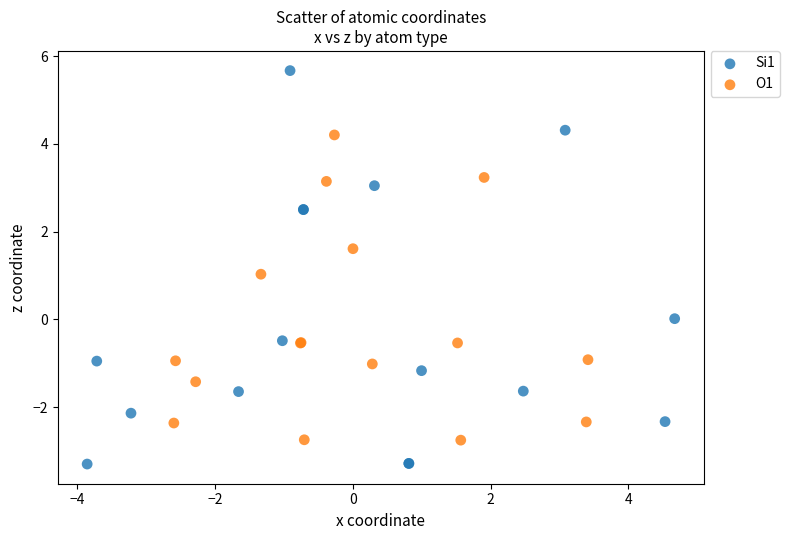

Which series reaches the maximum Y coordinate?

Si1